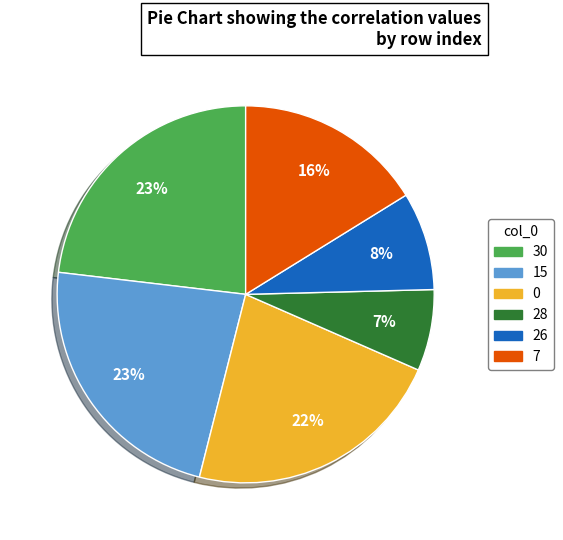

Is there any slice that represents more than half of the pie?

No